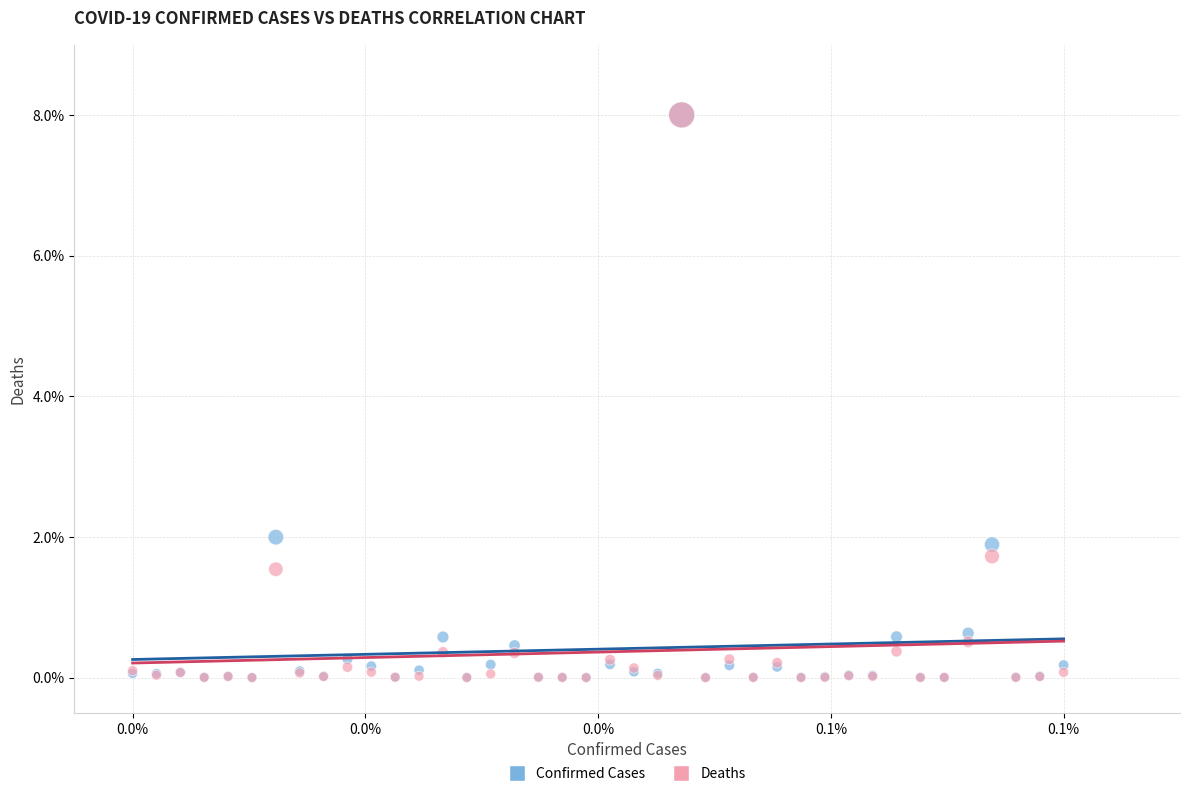

Which series has the largest Y range (max minus min)?

Deaths